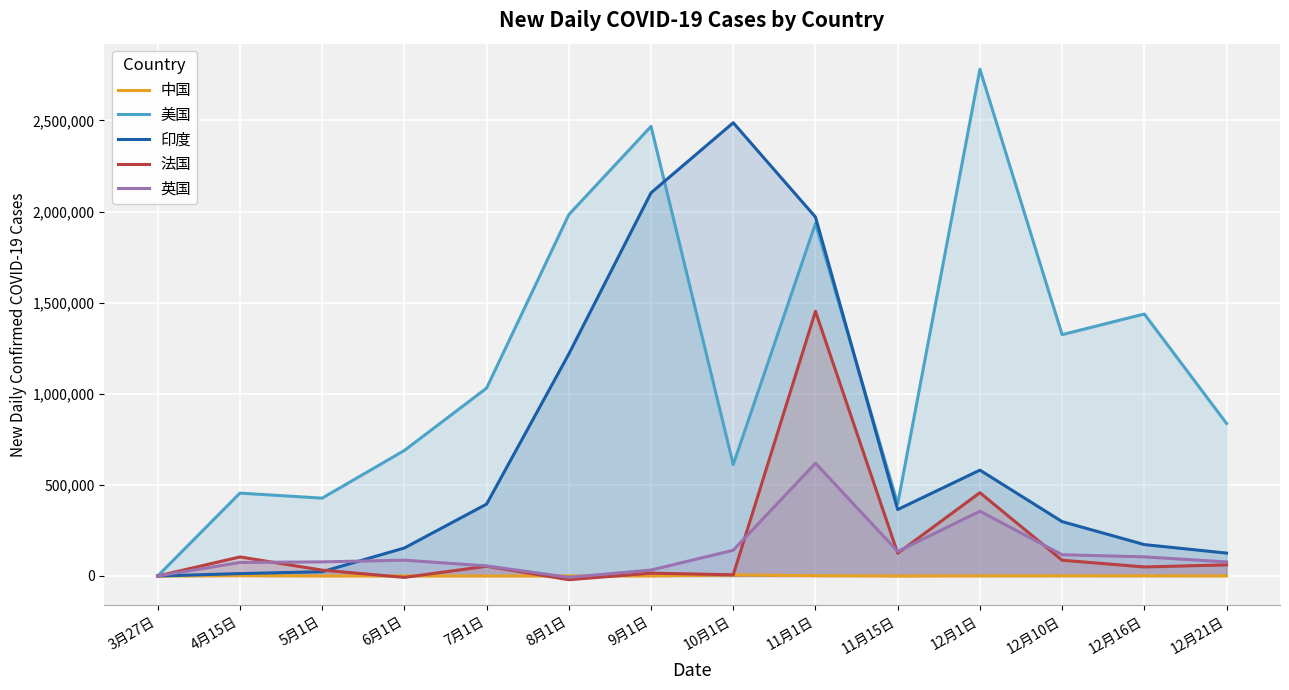

Between 9月1日 and 12月1日, which series saw the biggest shift?

印度